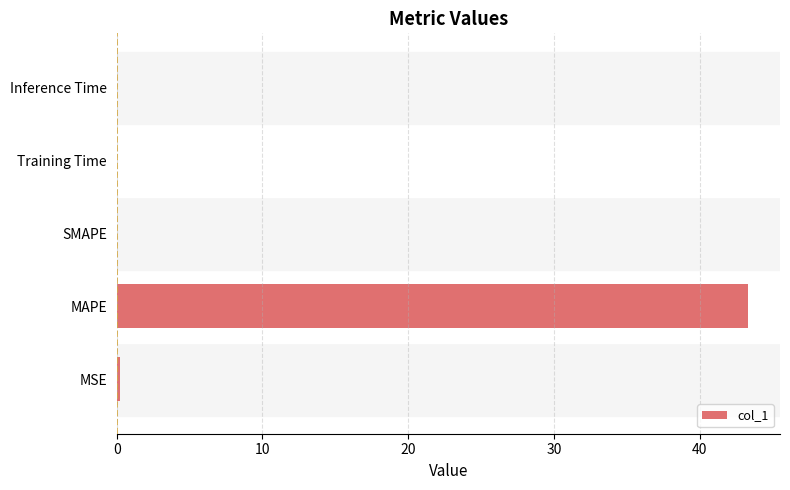

How many categories are shown in the chart?

5